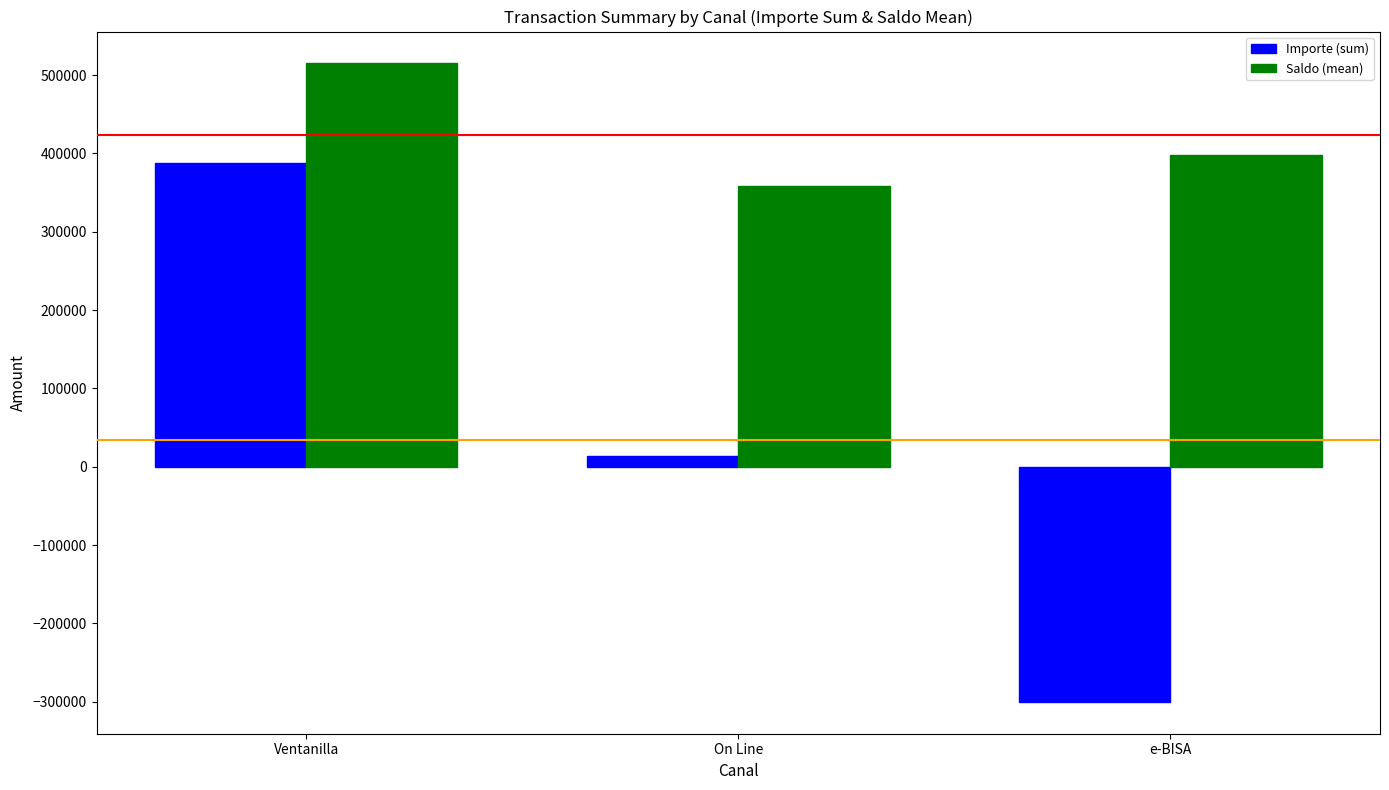

Which series has the largest total across all categories?

Saldo (mean)